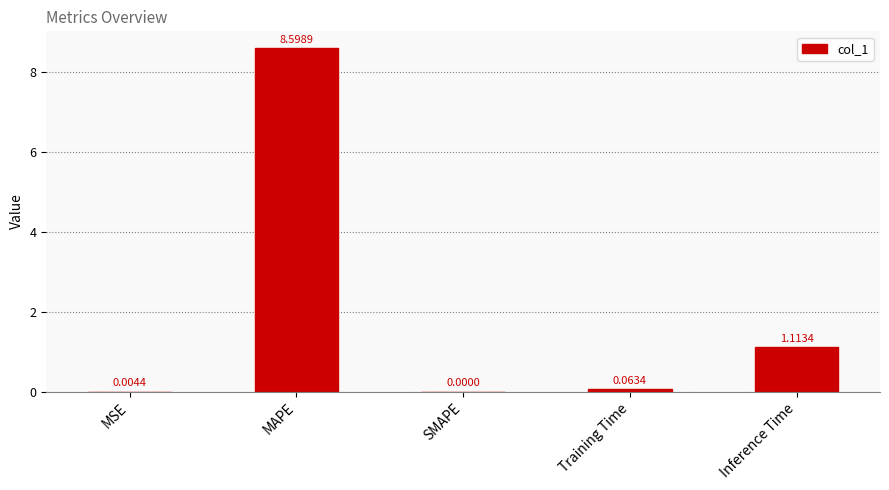

What is the change in value from MSE to Inference Time?

+1.1